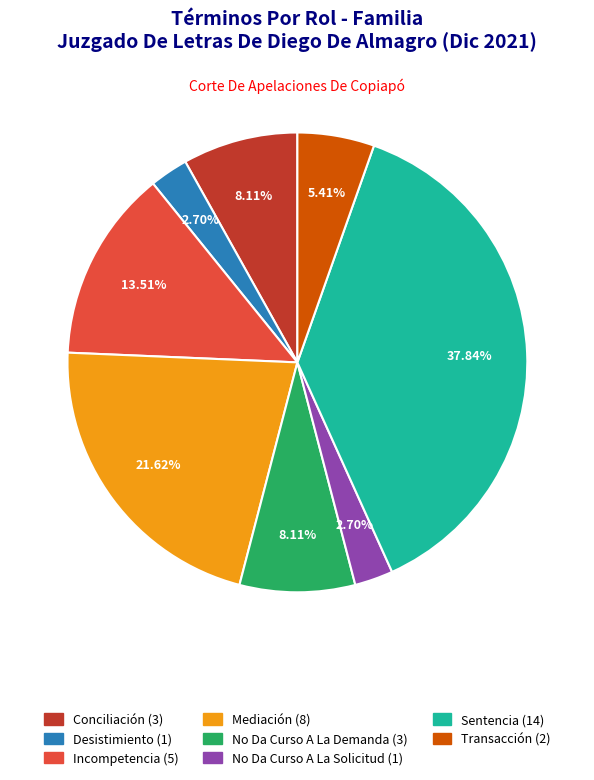

What is the largest slice in the pie chart?

Sentencia